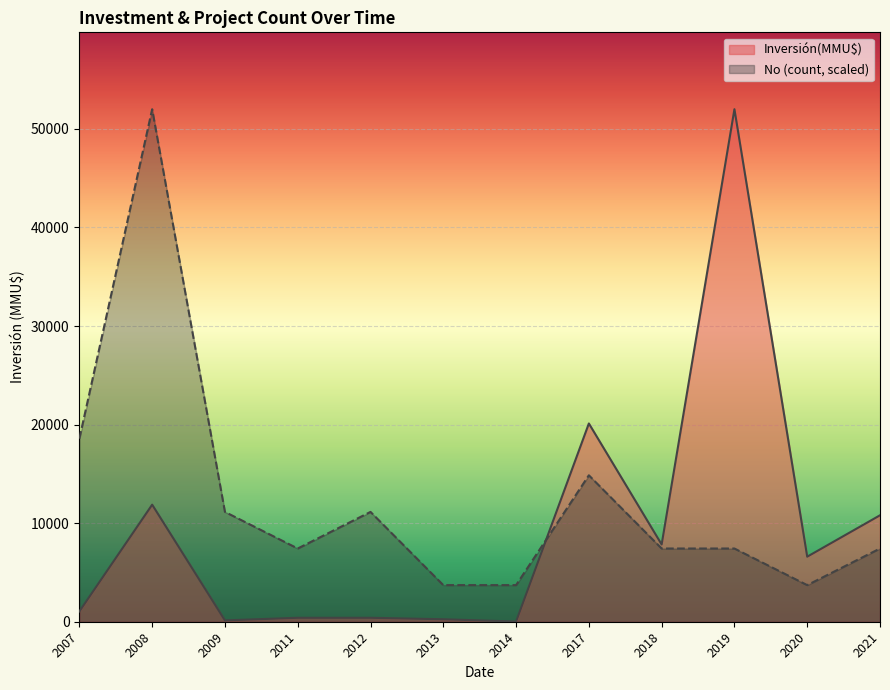

What are all the series names shown in the legend?

Inversión(MMU$), No (count, scaled)